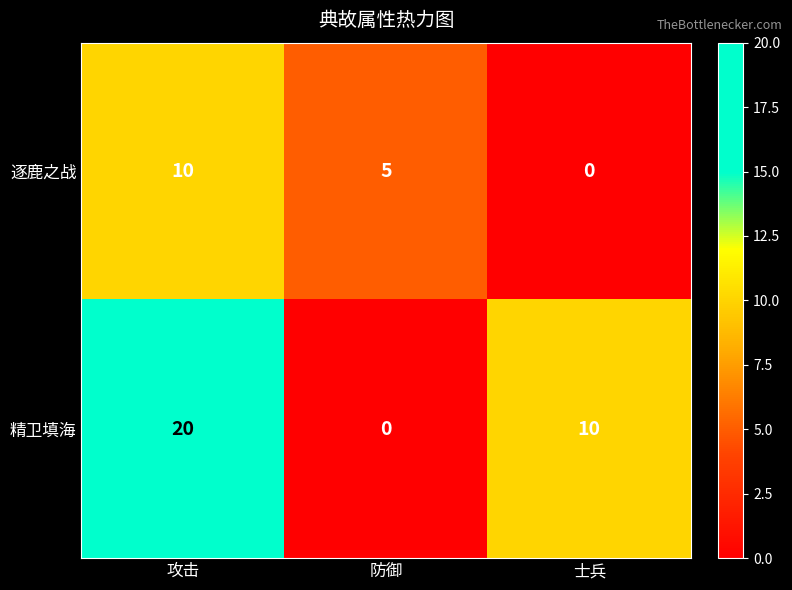

Which series changed the most between 攻击 and 防御?

精卫填海